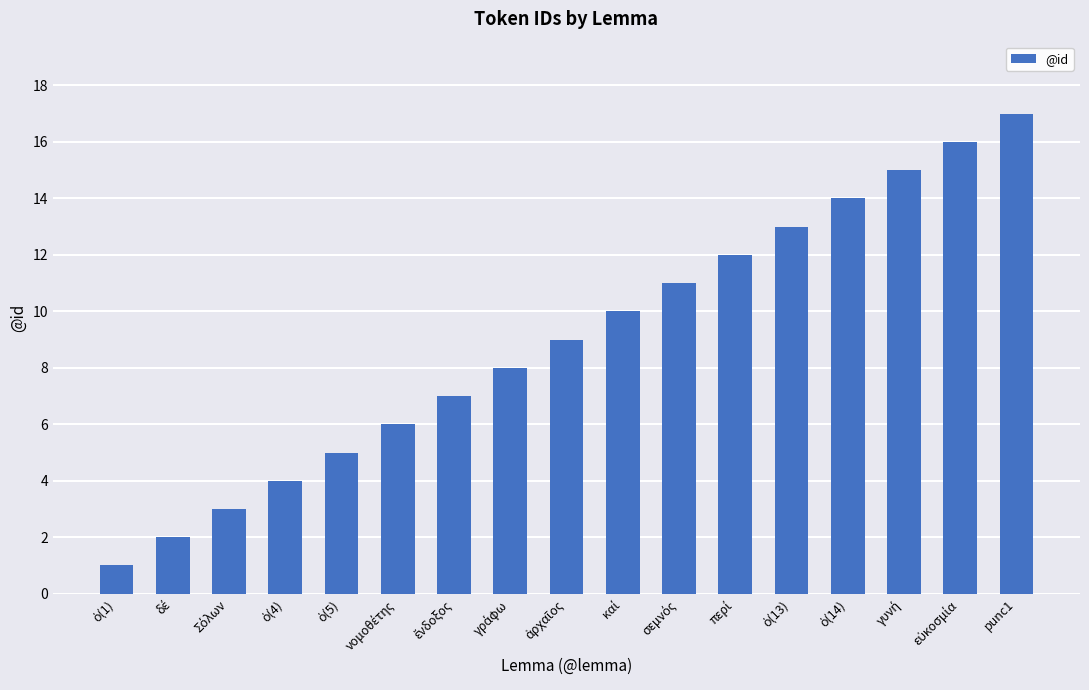

What is the smallest value displayed?

1